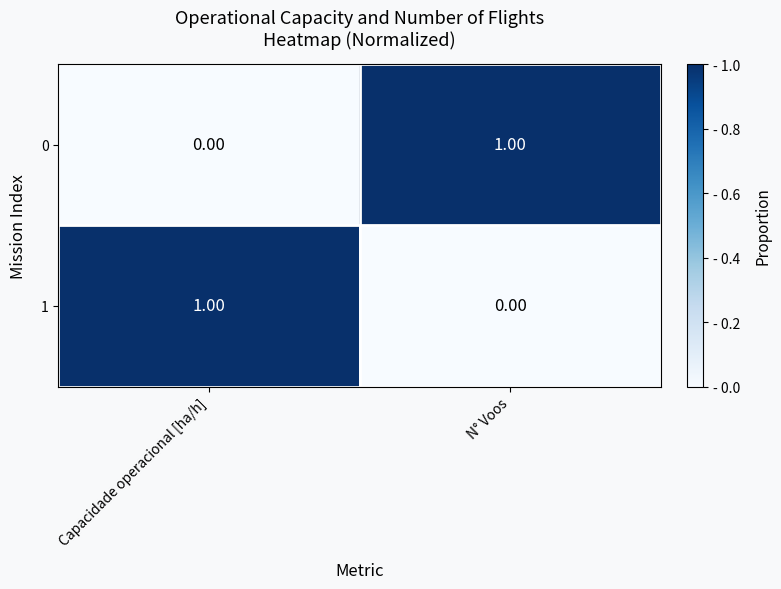

Where is 1 nearest to the value 0?

N° Voos